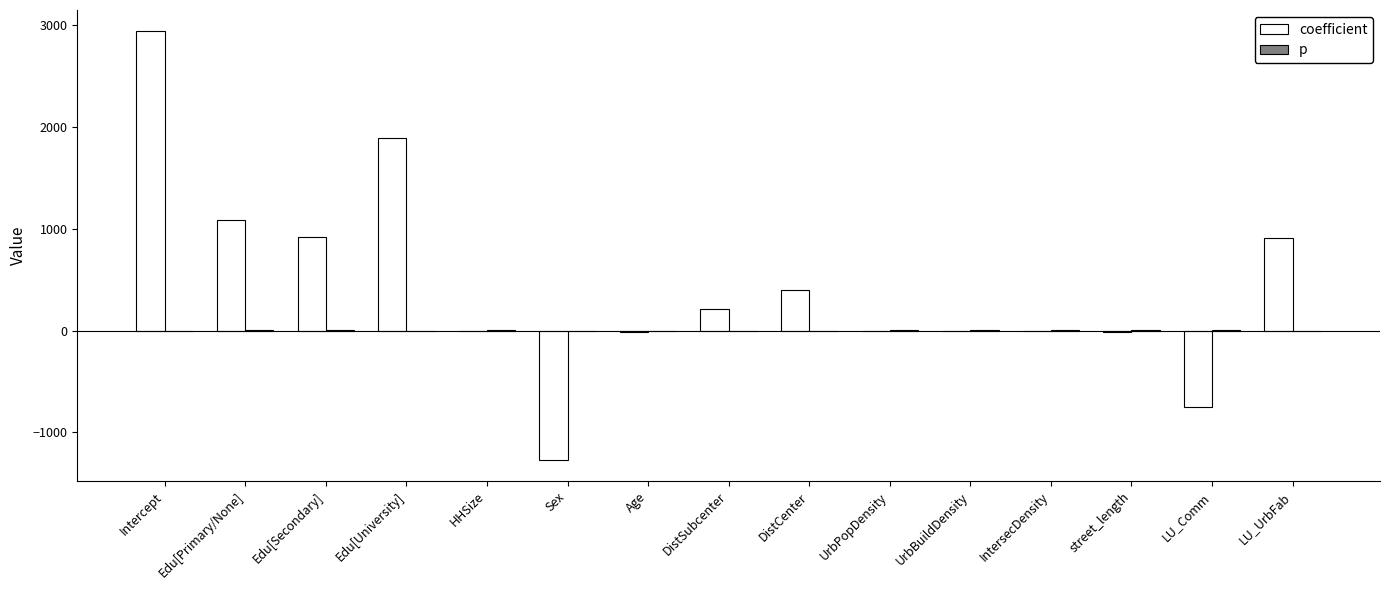

What is the maximum value for coefficient?

2936.1